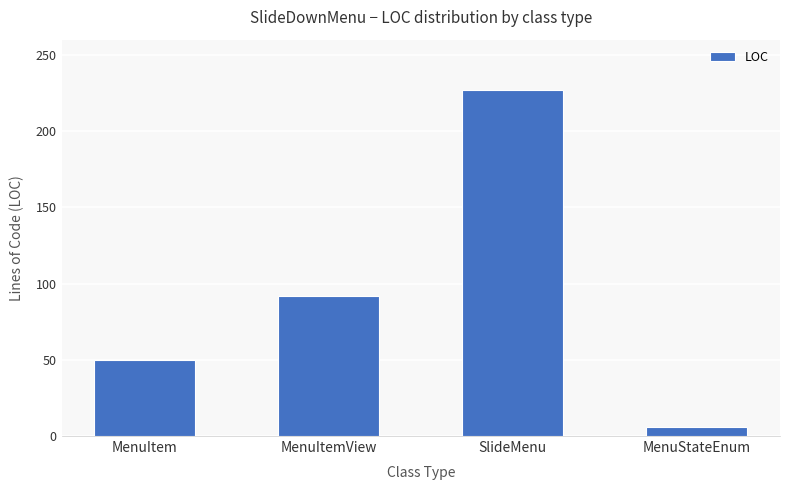

What is the maximum value shown in the chart?

227